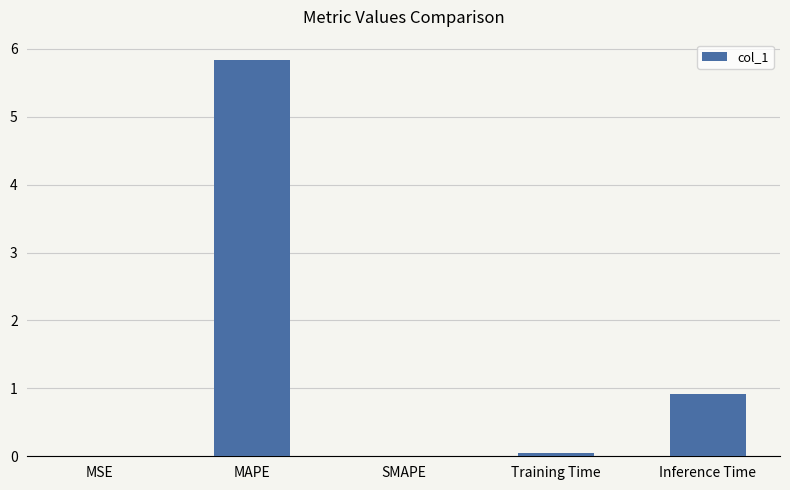

Which category has the highest value across all series?

MAPE